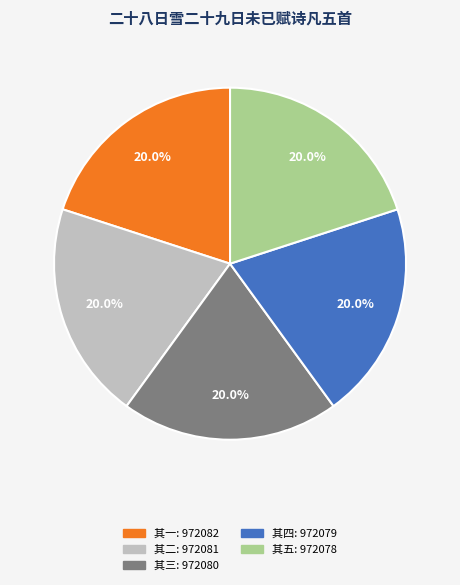

Does any single category account for the majority?

No